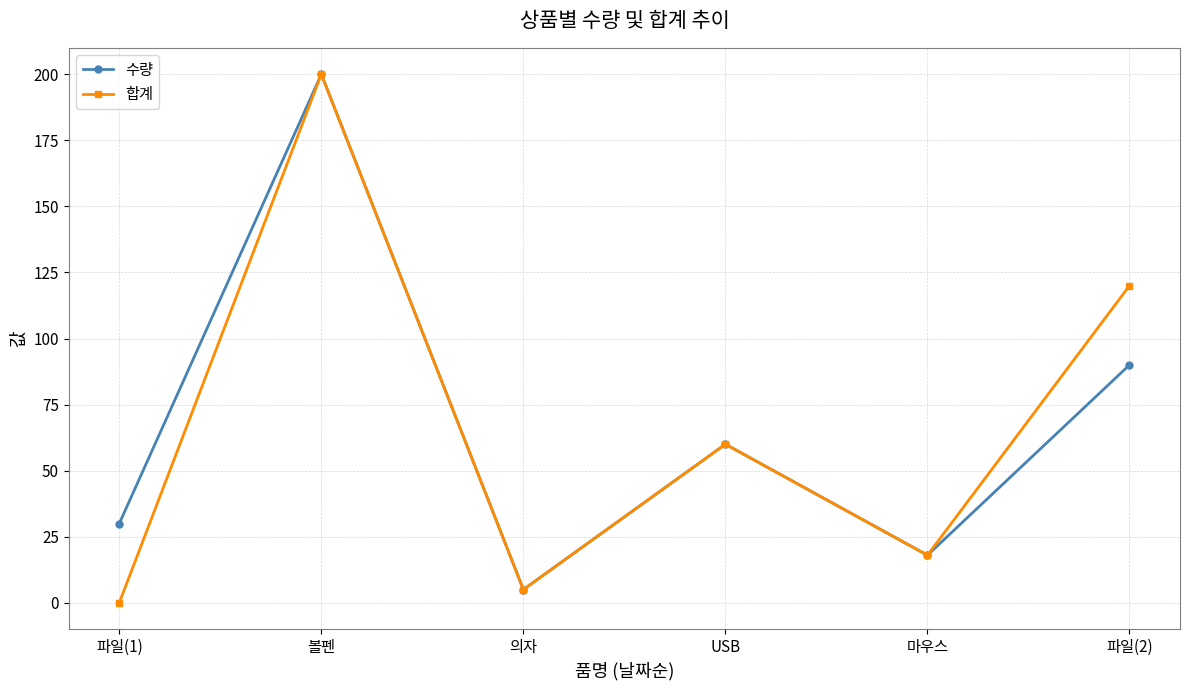

At which category does 수량 reach its first local valley?

의자